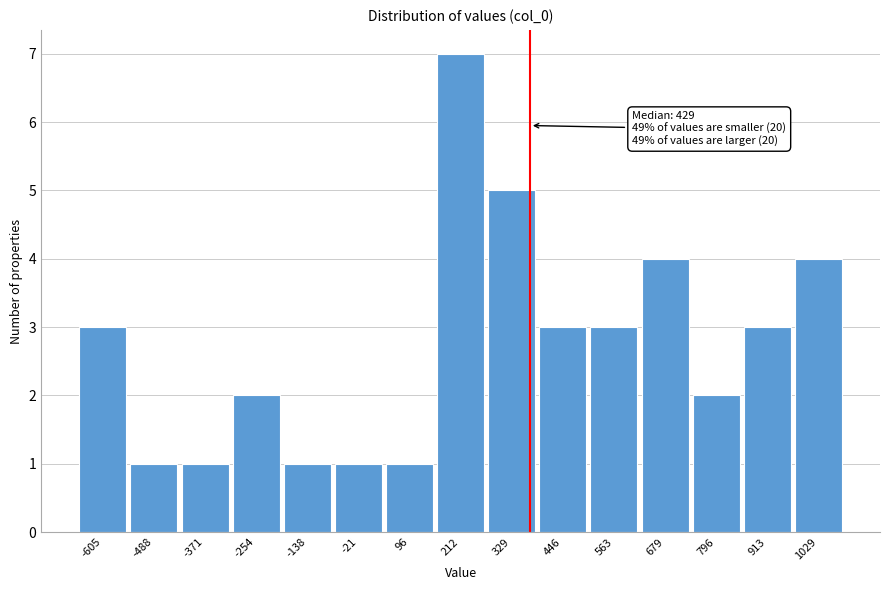

Reading right to left, transcribe all the data shown in this chart.

1029=4	913=3	796=2	679=4	563=3	446=3	329=5	212=7	96=1	-21=1	-138=1	-254=2	-371=1	-488=1	-605=3